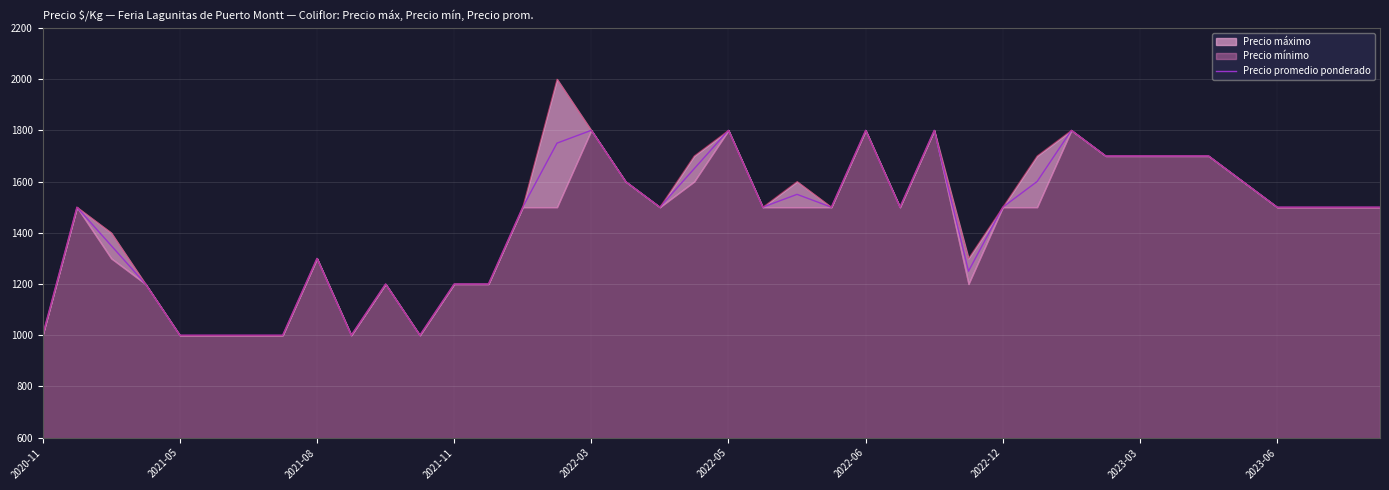

What is the difference between the values at 13 and 34?

500